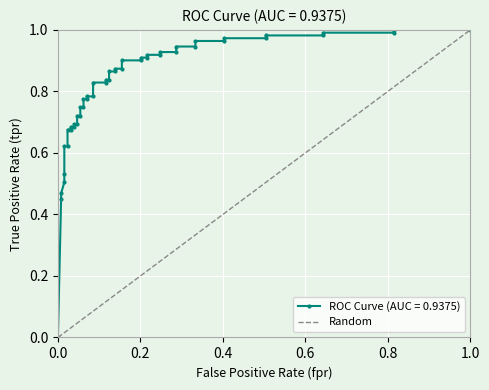

What is the greatest value displayed?

1